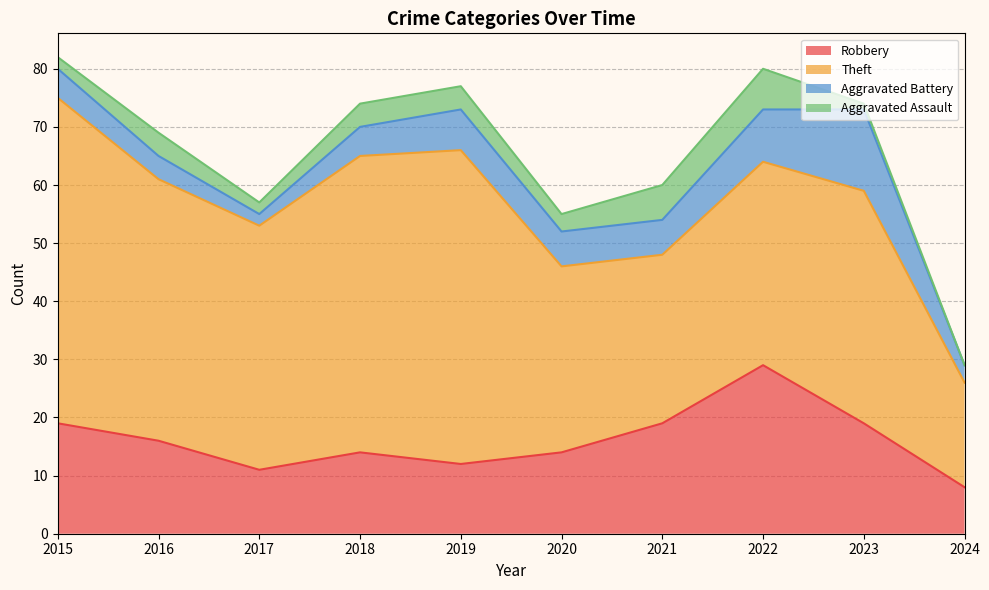

What are all the series names shown in the legend?

Robbery, Theft, Aggravated Battery, Aggravated Assault